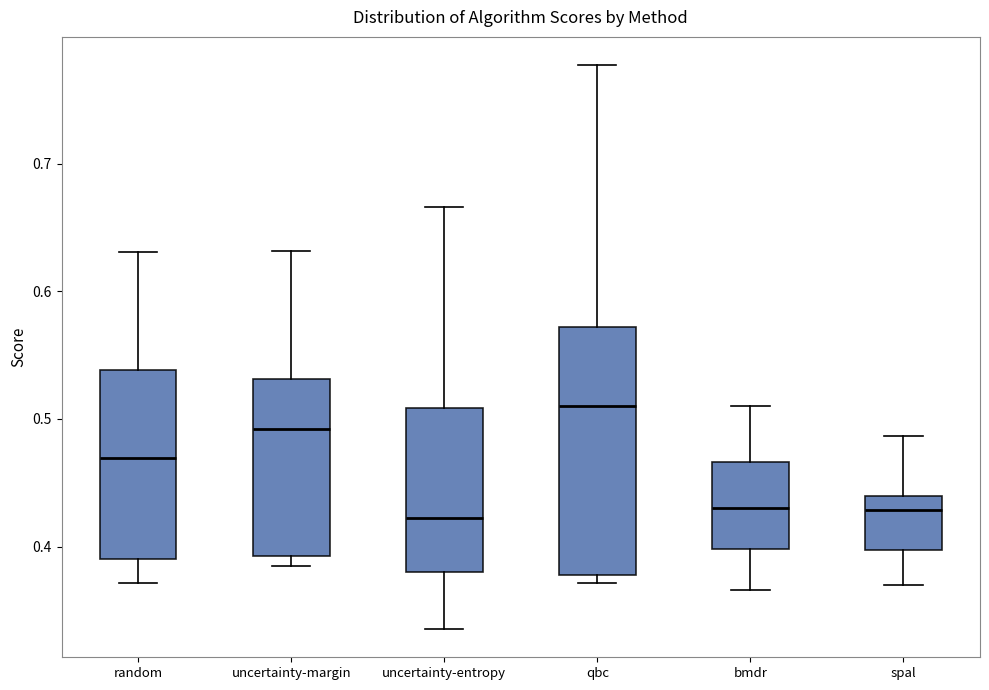

Reading left to right, read every box against the y-axis: the position of its median line, the range the box covers, and the ends of its whiskers. The values are not printed on the chart, so give them approximately, as read against the axis.

random: median 0.47, box 0.39 to 0.54, whiskers 0.37 to 0.63
uncertainty-margin: median 0.49, box 0.39 to 0.53, whiskers 0.38 to 0.63
uncertainty-entropy: median 0.42, box 0.38 to 0.51, whiskers 0.34 to 0.67
qbc: median 0.51, box 0.38 to 0.57, whiskers 0.37 to 0.78
bmdr: median 0.43, box 0.40 to 0.47, whiskers 0.37 to 0.51
spal: median 0.43, box 0.40 to 0.44, whiskers 0.37 to 0.49